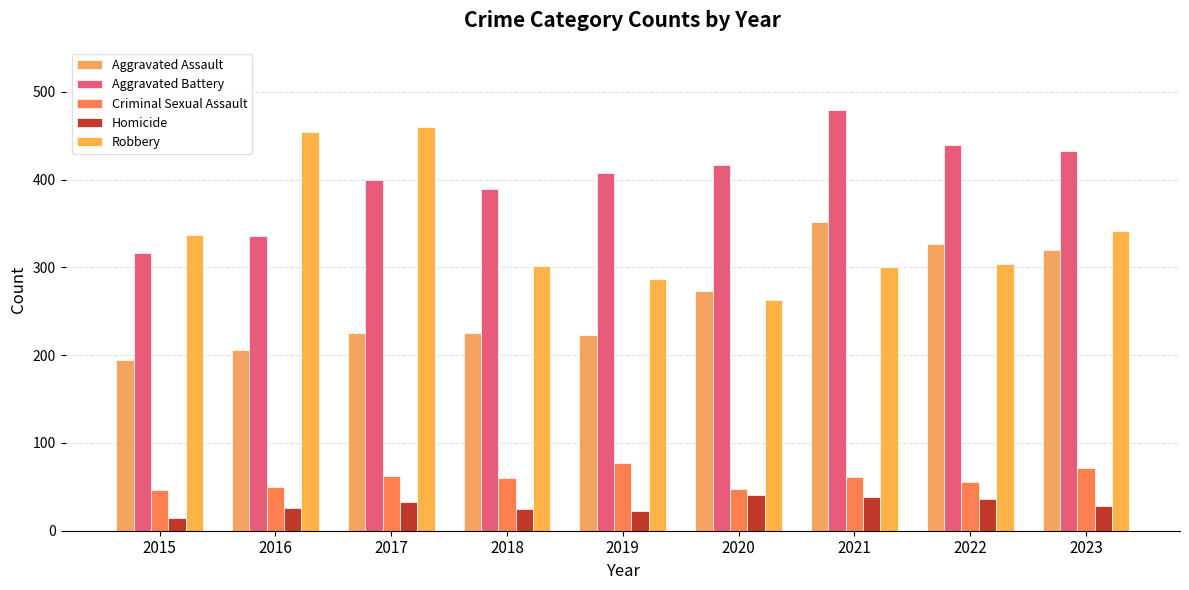

Is the value of Robbery at 2016 greater than the value of Criminal Sexual Assault at 2021?

Yes